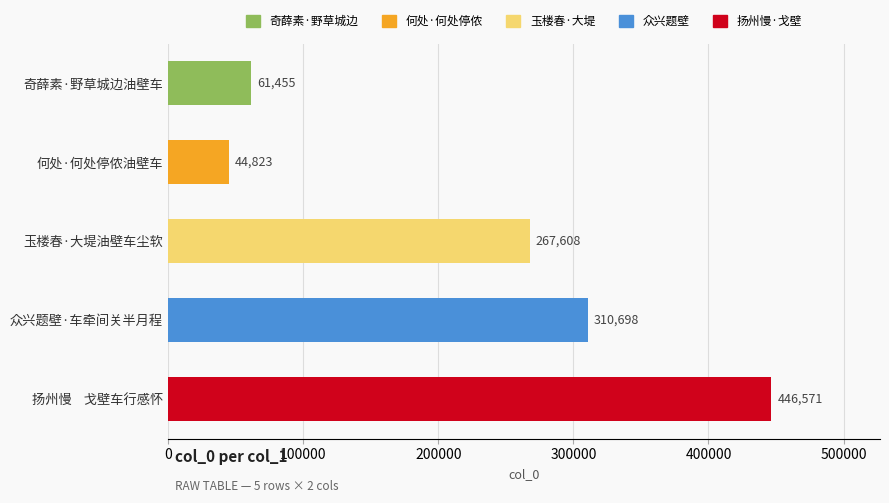

What is the difference between the second highest and second lowest values?

249243